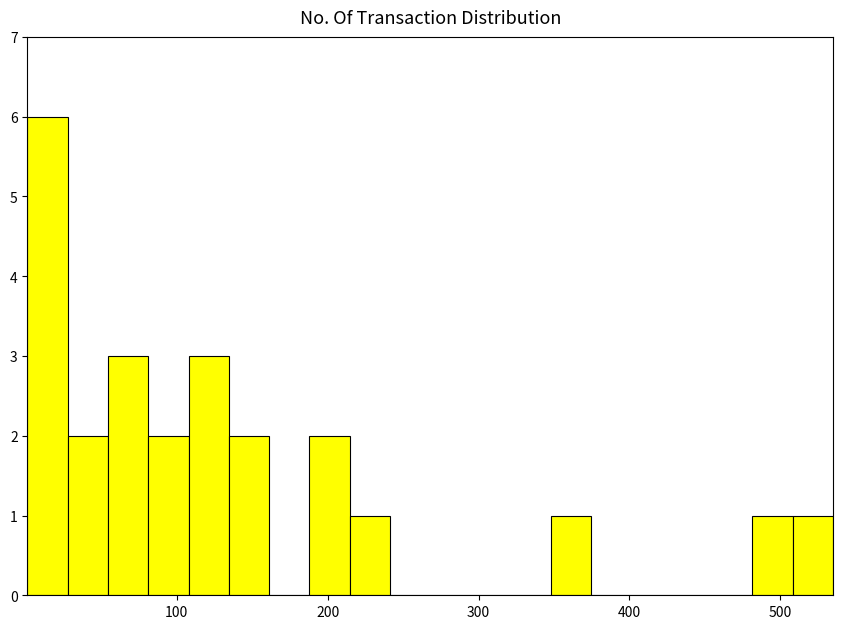

Read against the x-axis, roughly where is the centre of the tallest bar?

10